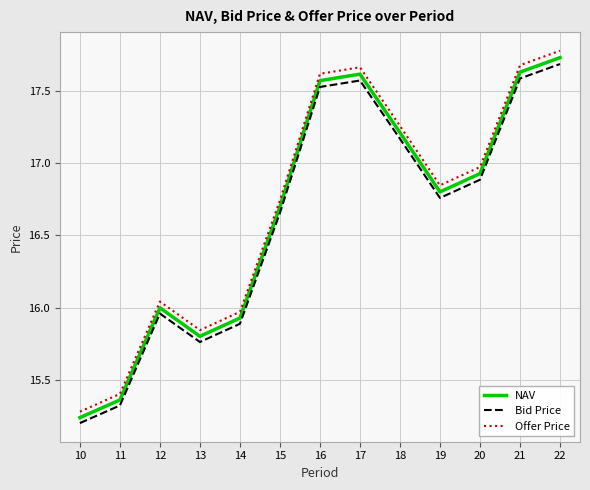

Is it true that NAV equals 17.6 at 21?

True